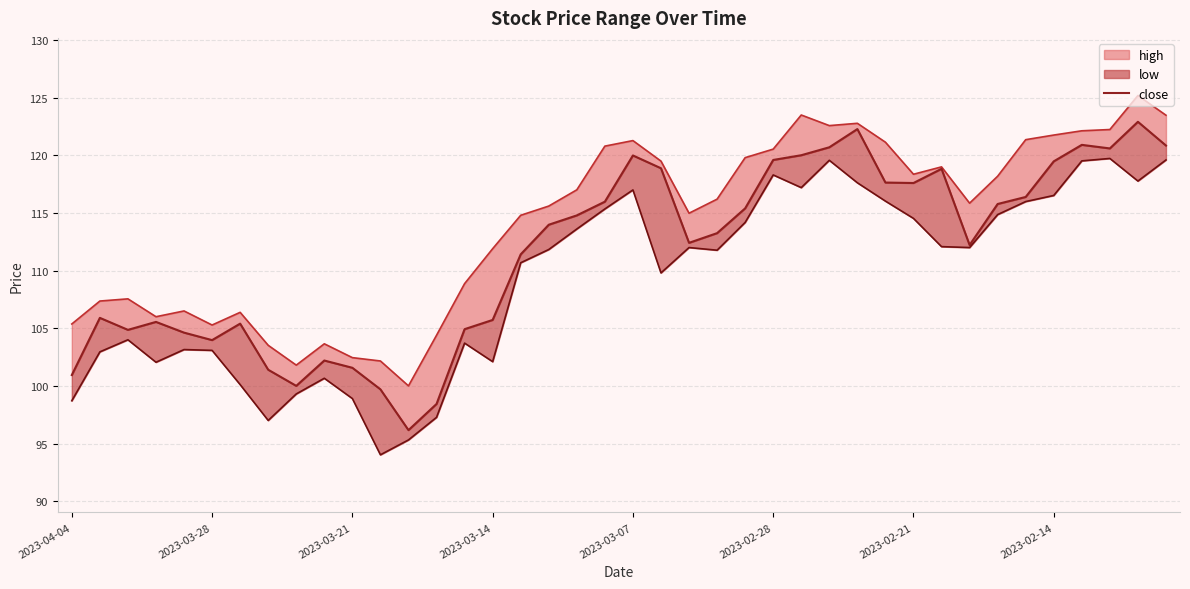

What is the sum of the values at 10 and 2023-03-14?

207.1